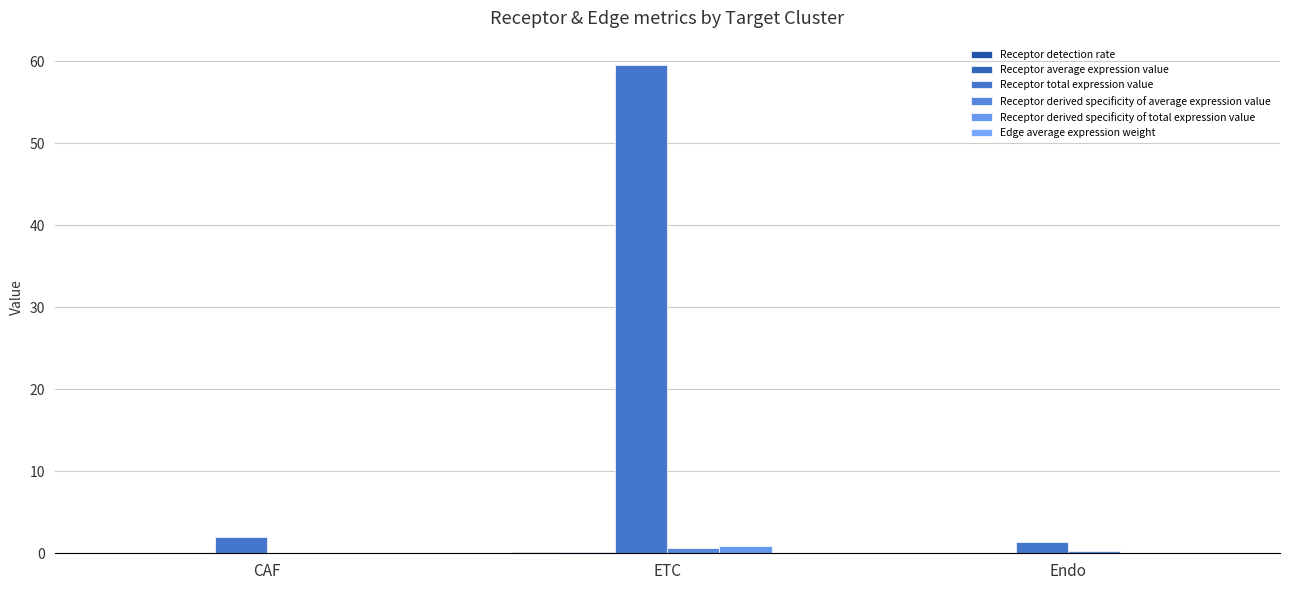

Which series has the largest total across all categories?

Receptor total expression value